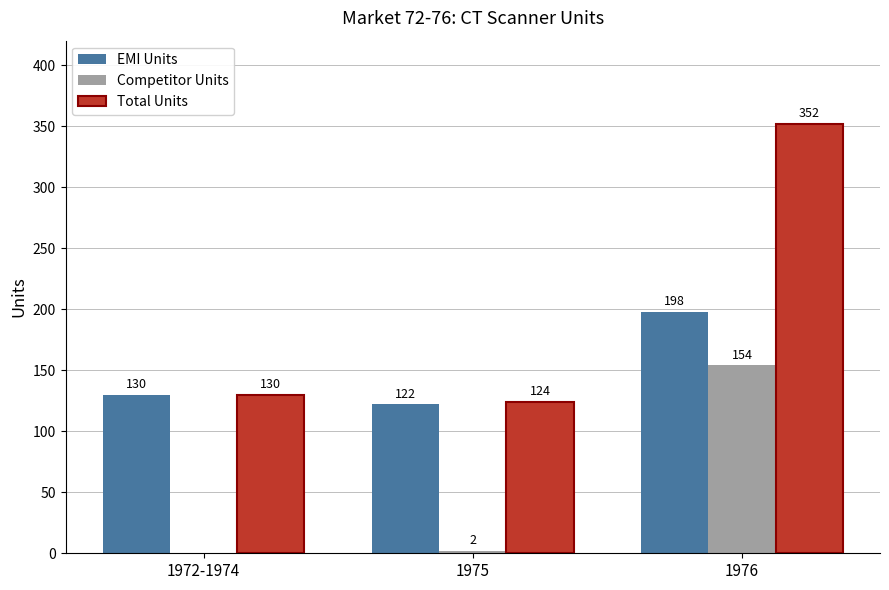

Which category has the highest value in the EMI Units series?

1976